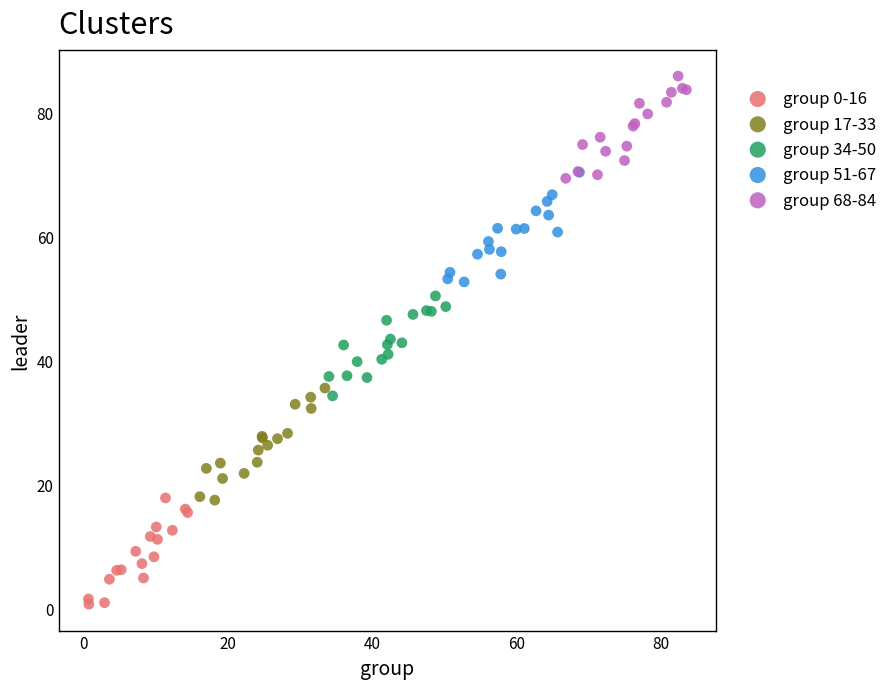

Which series reaches the minimum Y coordinate?

group 0-16